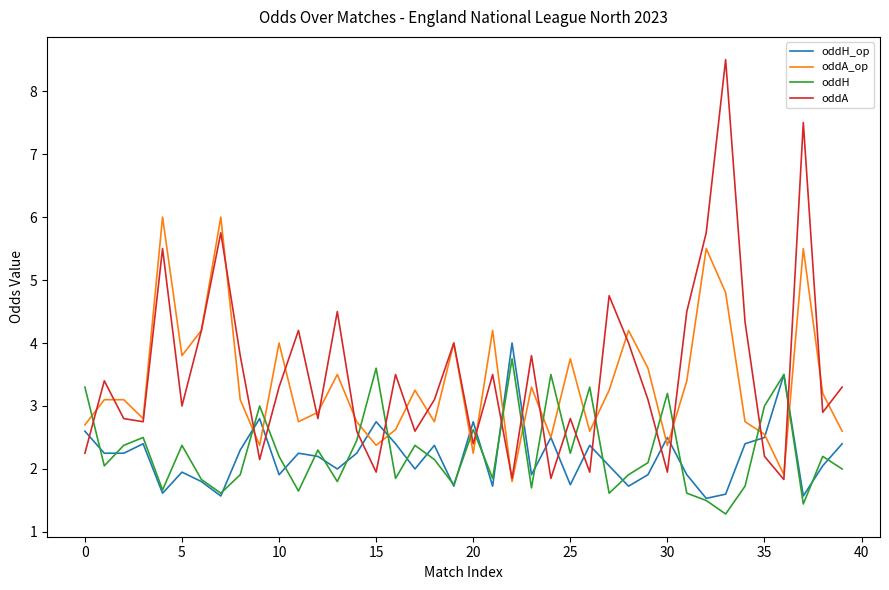

Which series has the largest range (max minus min)?

oddA